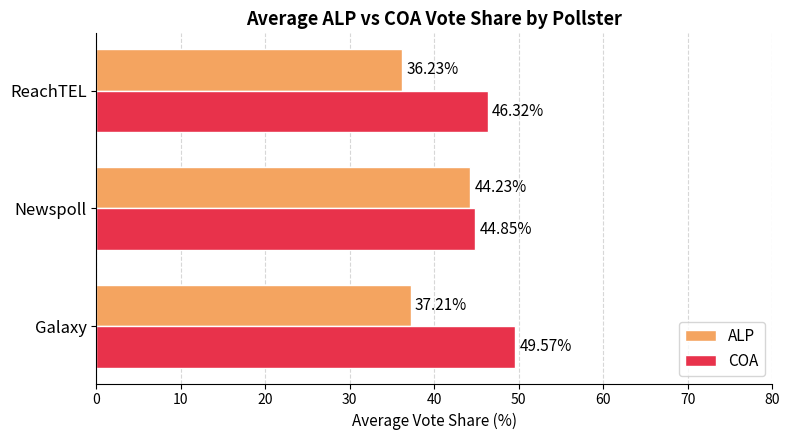

How many COA values are between 44 and 49?

2